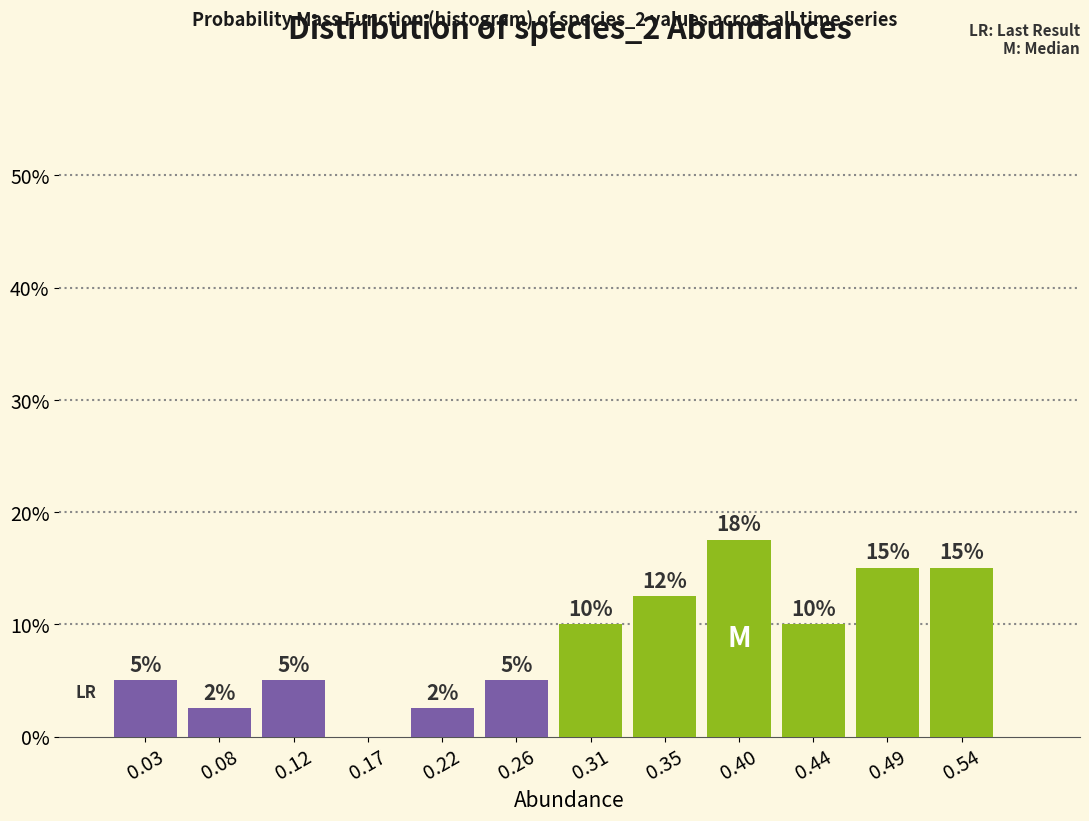

Which range on the x-axis has the tallest bar?

0.375 to 0.420